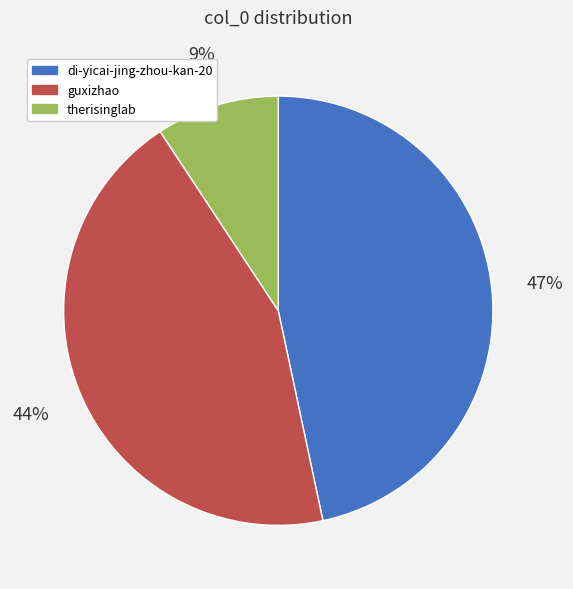

How many slices are in this pie chart?

3